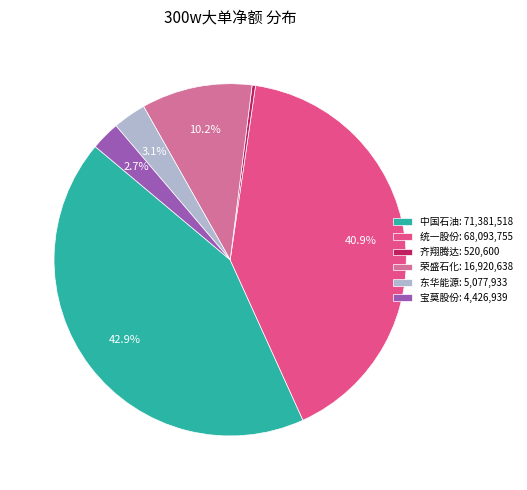

To the nearest percent, what percentage of the pie is 统一股份?

41%